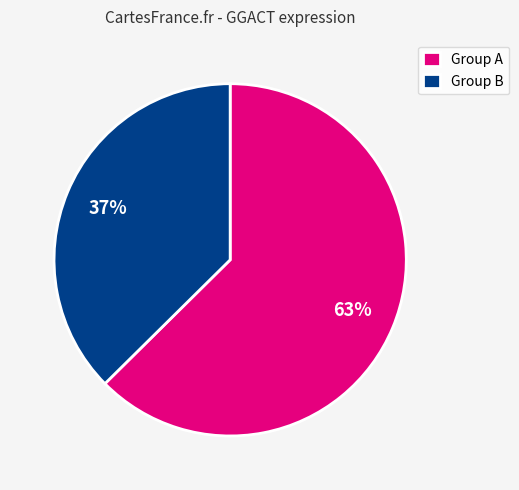

Which slice is the smallest?

Group B